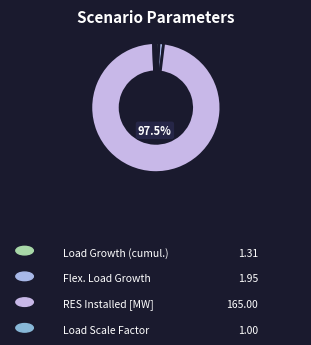

To the nearest percent, what is the difference between the largest and smallest slice percentages?

97%